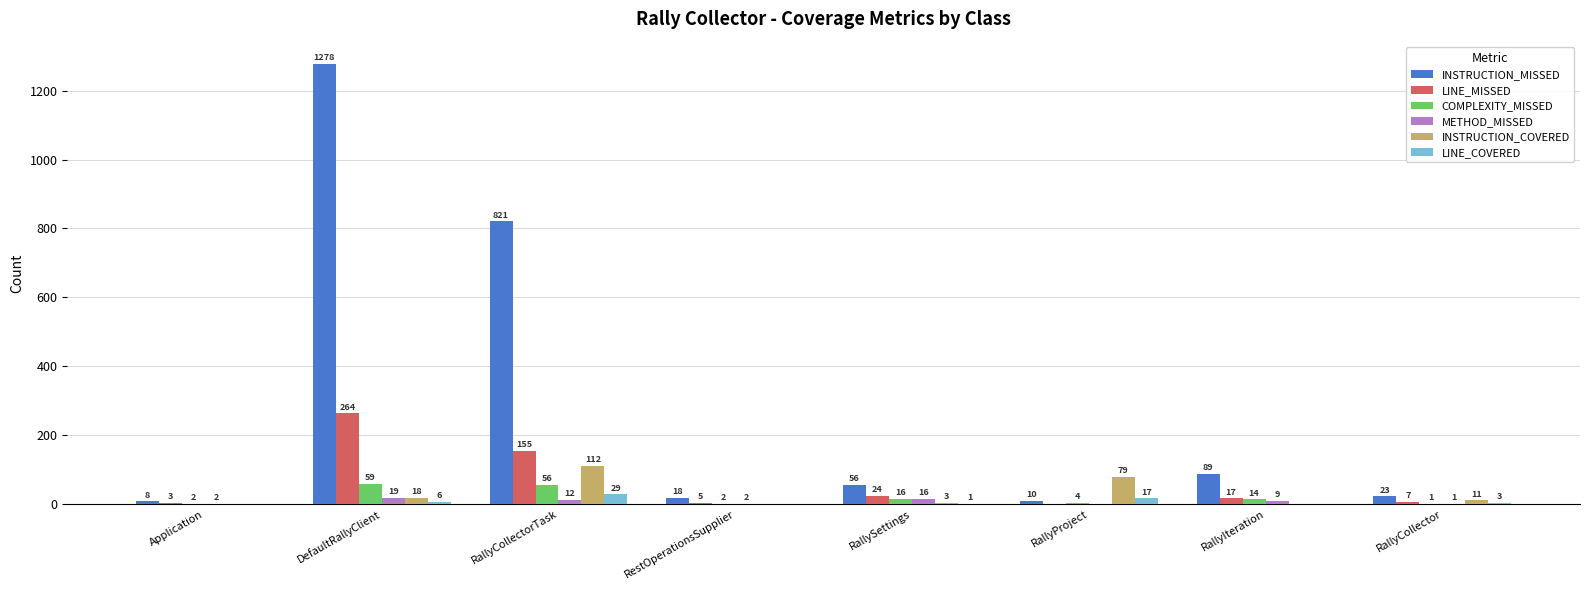

Where does the METHOD_MISSED series first go above 9?

DefaultRallyClient